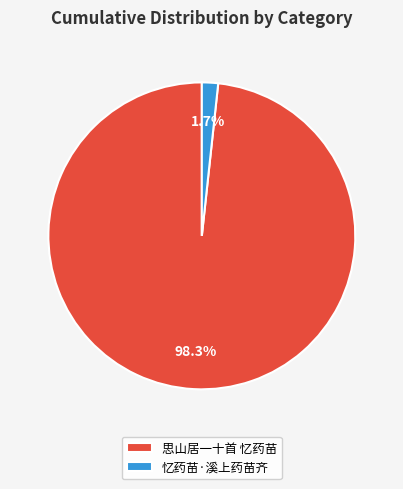

True or false: 忆药苗·溪上药苗齐 accounts for 2% of the total.

True